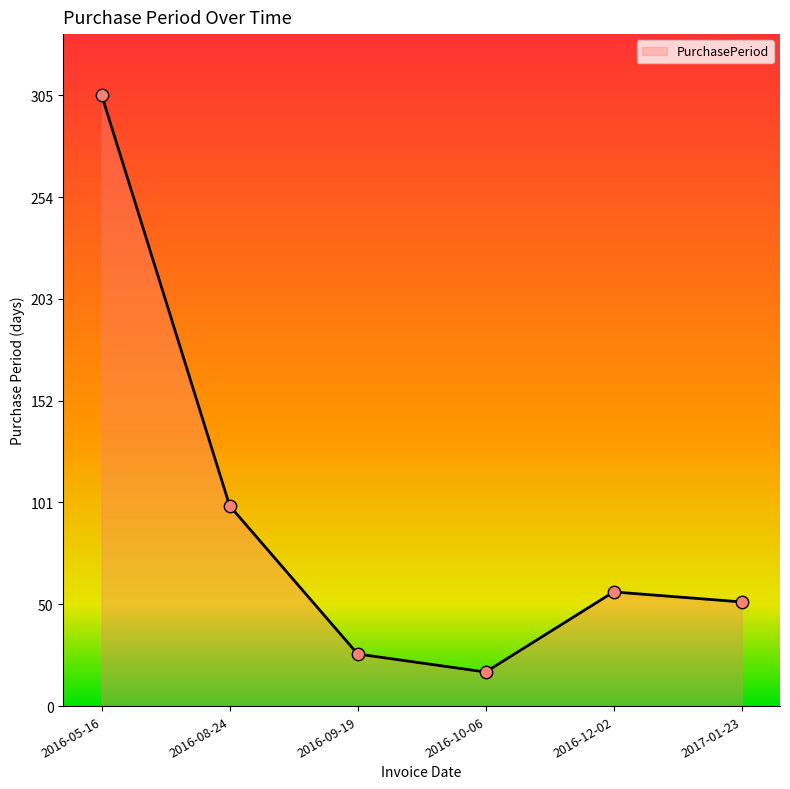

Between 2016-05-16 and 2016-08-24, which is larger?

2016-05-16